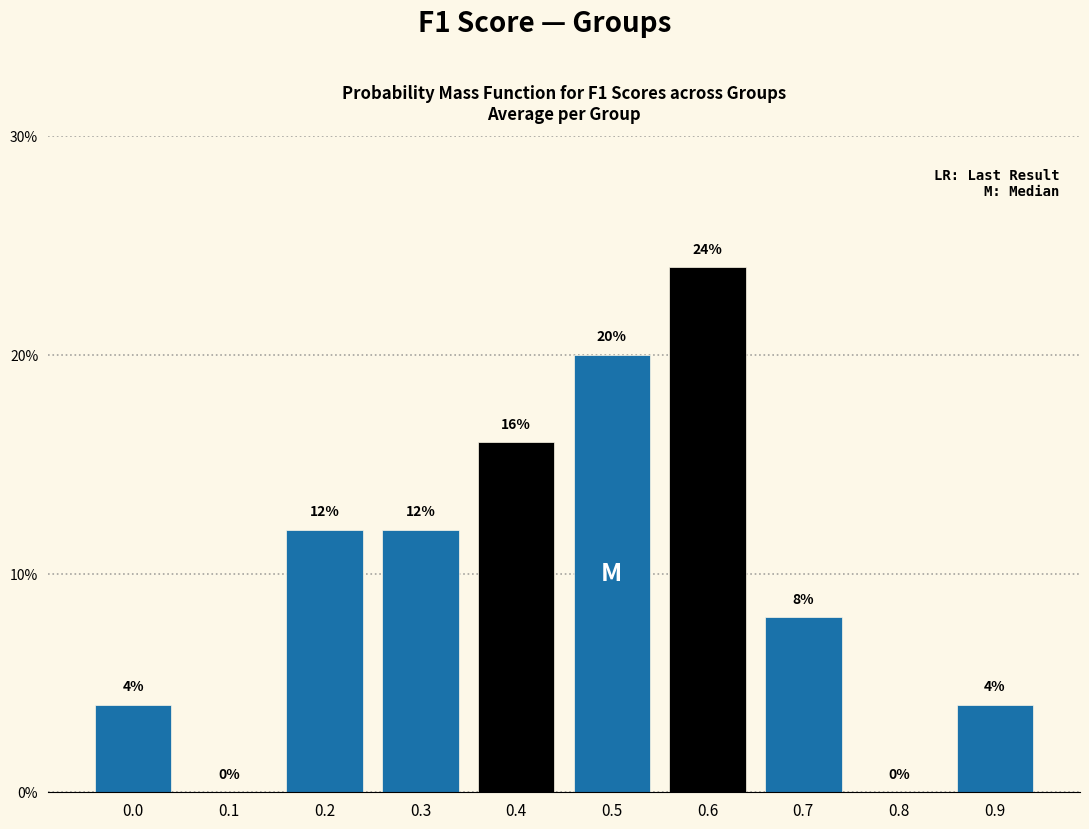

Reading left to right, list all the values displayed in this chart.

0.0=4	0.1=0	0.2=12	0.3=12	0.4=16	0.5=20	0.6=24	0.7=8	0.8=0	0.9=4